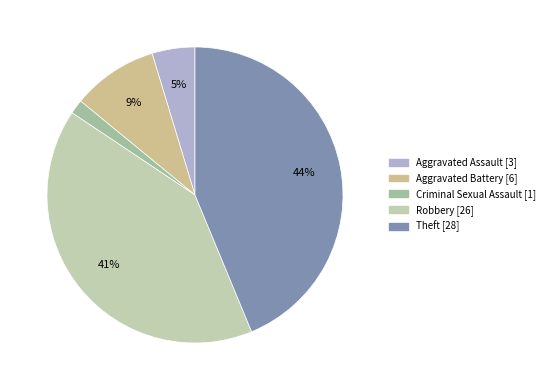

How many slices are in this pie chart?

5